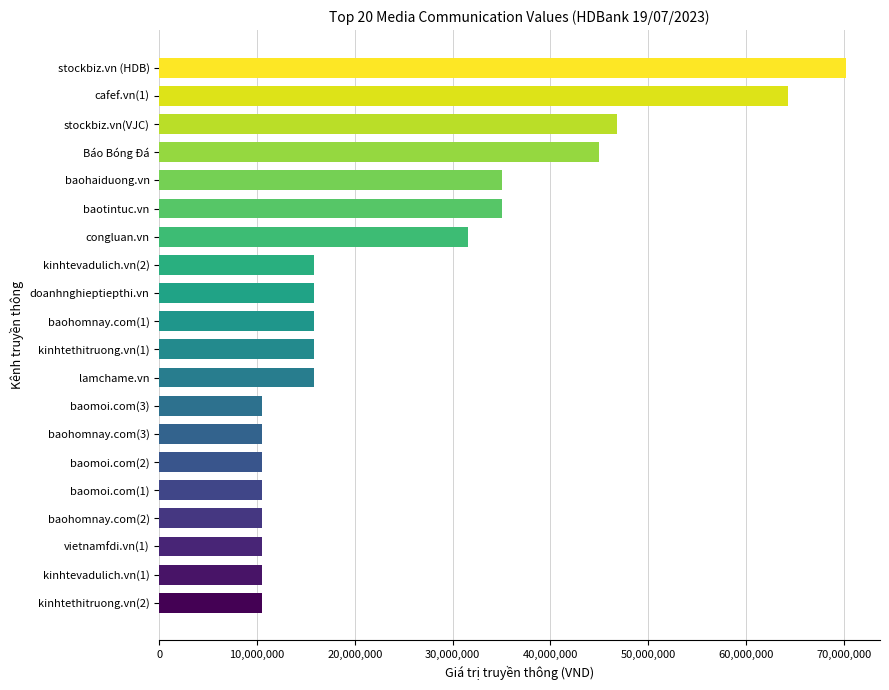

Reading bottom to top, transcribe all the data shown in this chart.

10530000	10530000	10530000	10530000	10530000	10530000	10530000	10530000	15795000	15795000	15795000	15795000	15795000	31590000	35100000	35100000	45000000	46800000	64350000	70200000